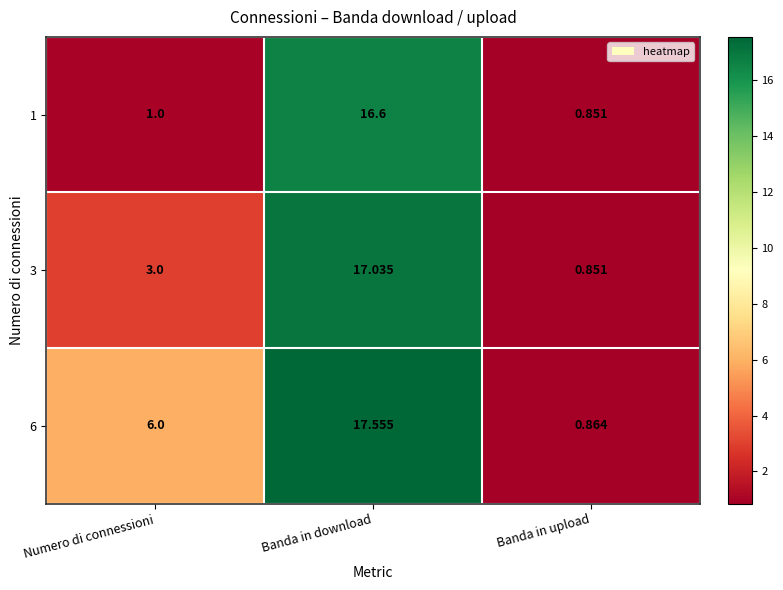

How many distinct data groups are displayed?

3